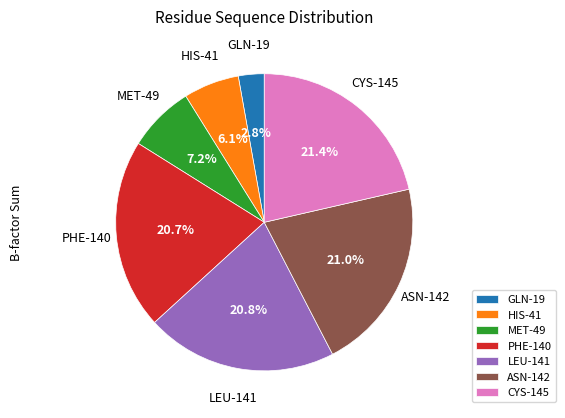

Approximately how many times larger is the value at ASN-142 compared to MET-49?

2.9